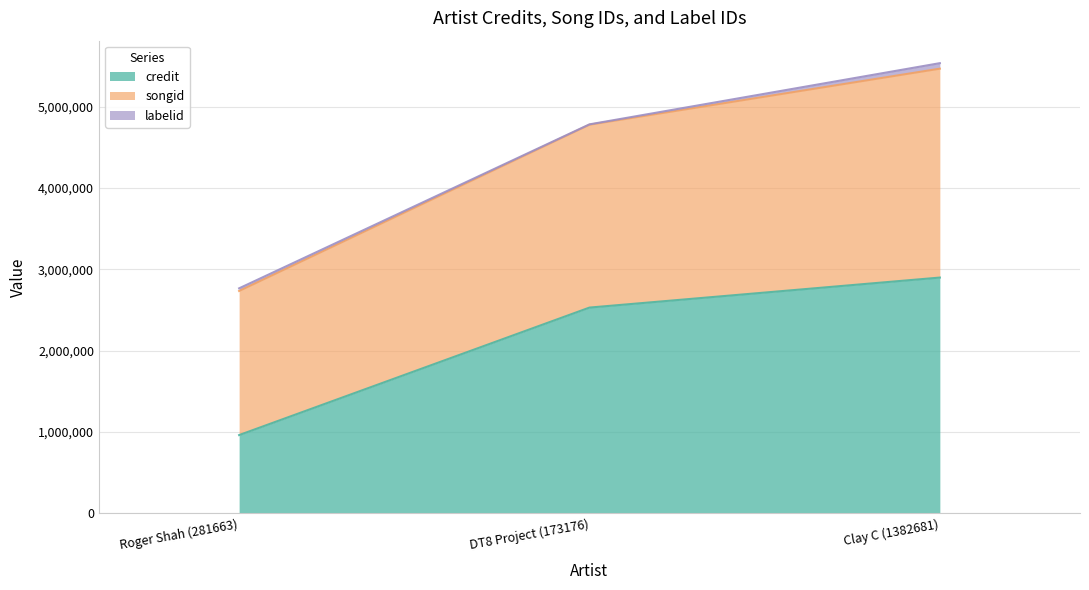

Which category has the highest value in the credit series?

Clay C (1382681)